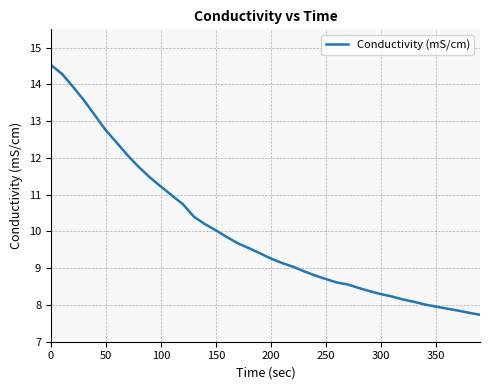

What is the difference between the maximum and minimum values?

6.8